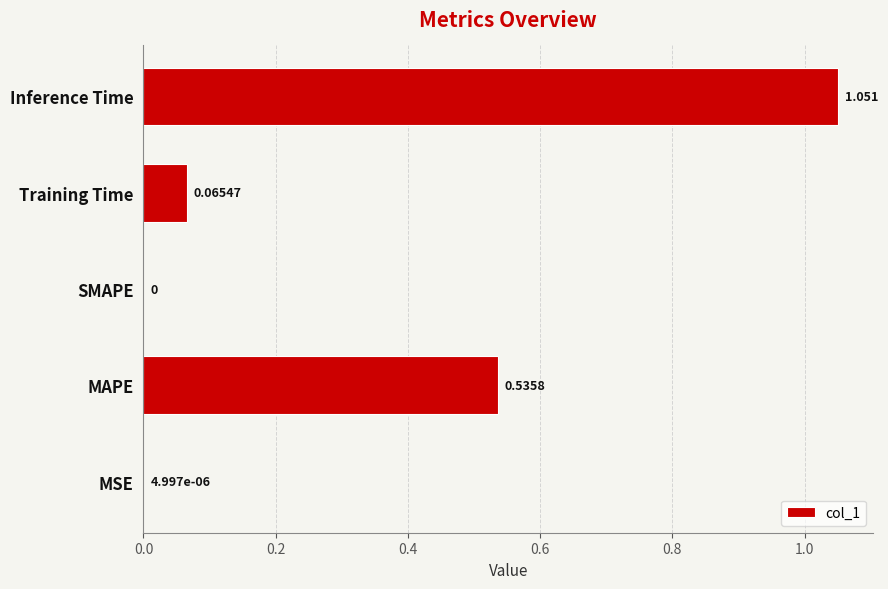

Which has a higher value, MAPE or MSE?

MAPE